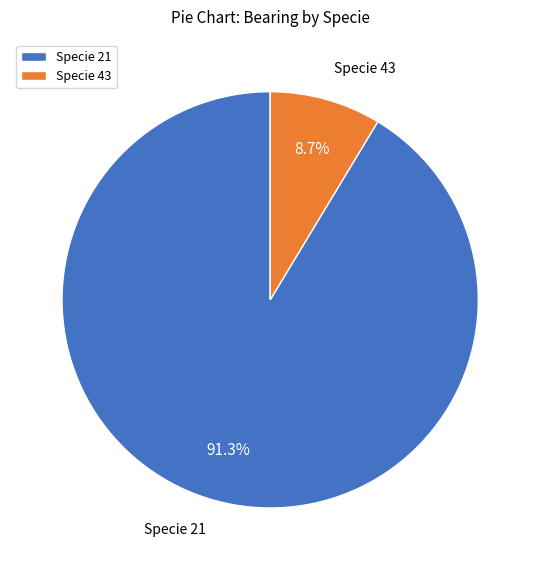

Which slice is the largest?

Specie 21